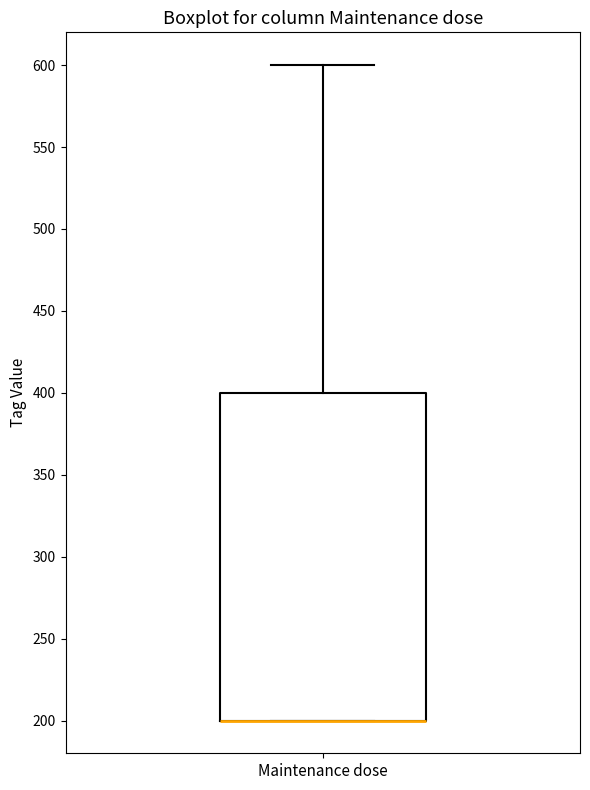

Transcribe this box plot: give where the median line is, the range the box spans, and where the two whiskers end, as read against the y-axis. The values are not printed on the chart, so give them approximately, as read against the axis.

median 200 (drawn on the box's lower edge), box 200 to 400, whiskers 200 to 600